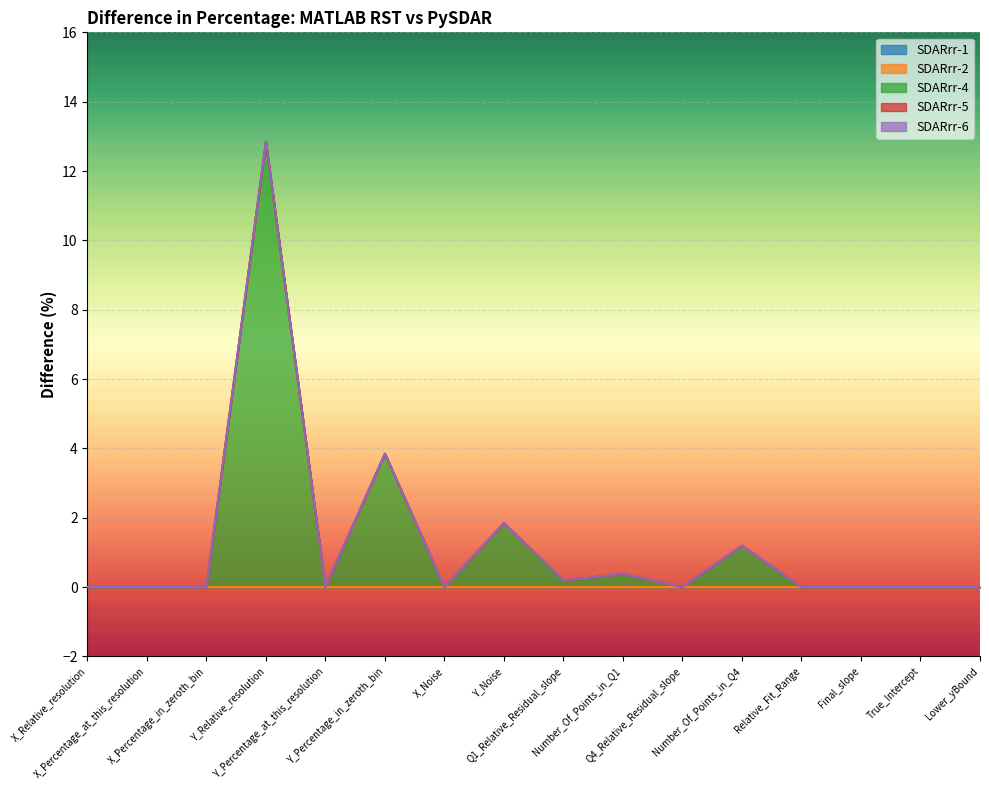

Does the chart display data point markers on the line(s)?

No